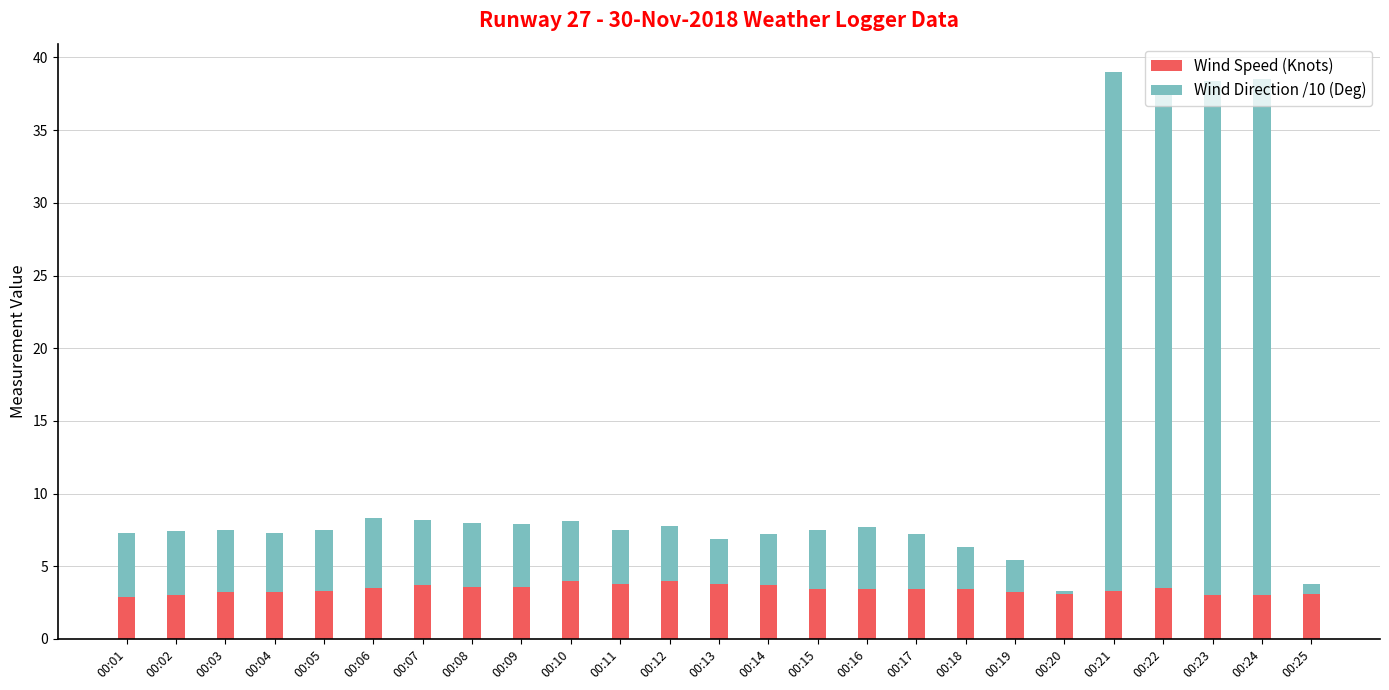

What is the total value across all series at 00:03?

7.5